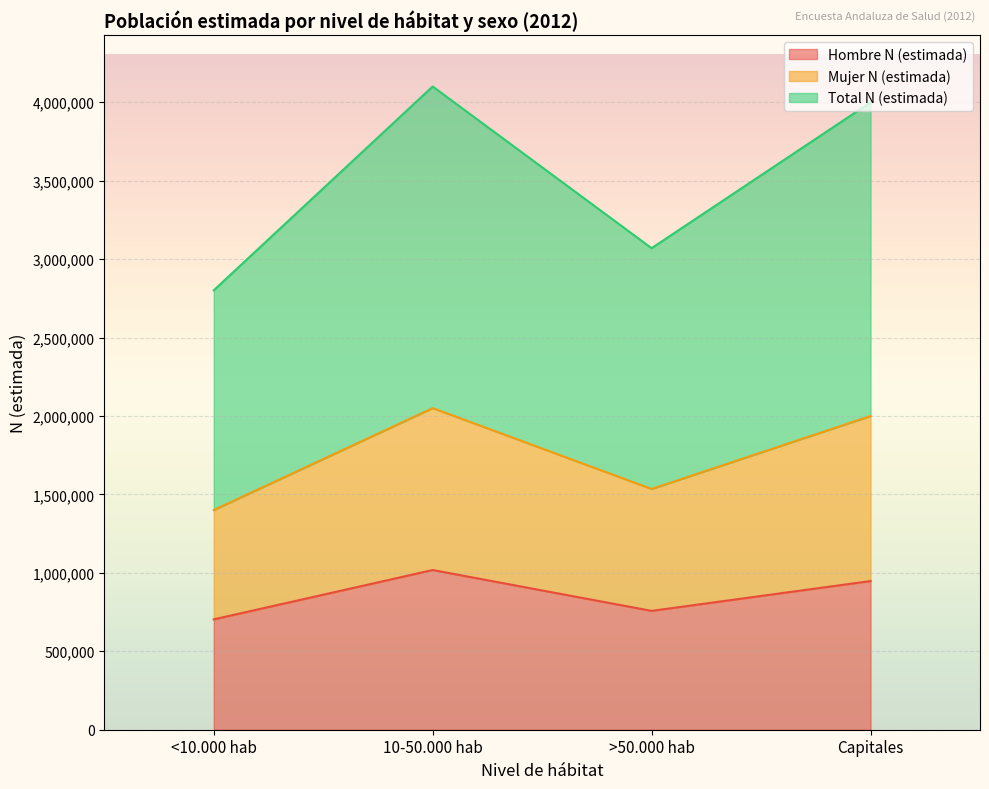

Rank the categories by Hombre N (estimada) value from lowest to highest.

<10.000 hab, >50.000 hab, Capitales, 10-50.000 hab